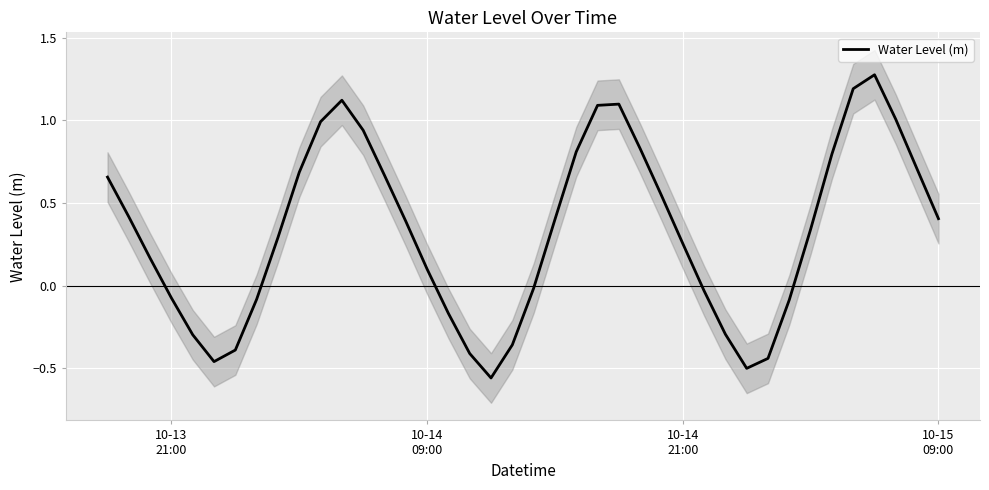

Count the number of data series in this chart.

1